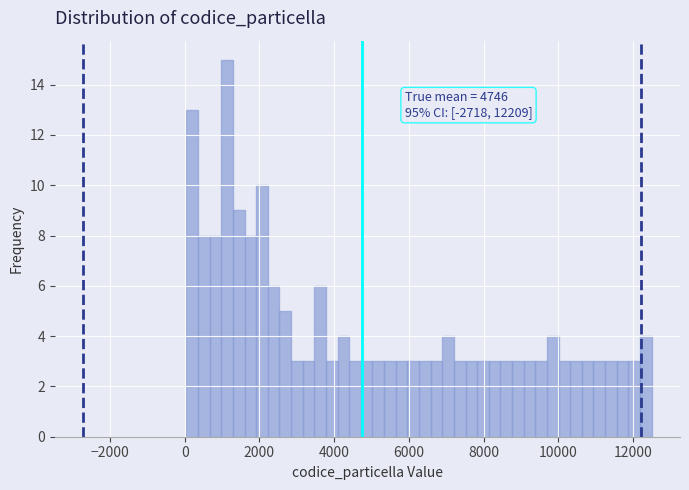

Around what value on the x-axis is the tallest bar? Give the approximate position of its centre, as read against the axis.

1200